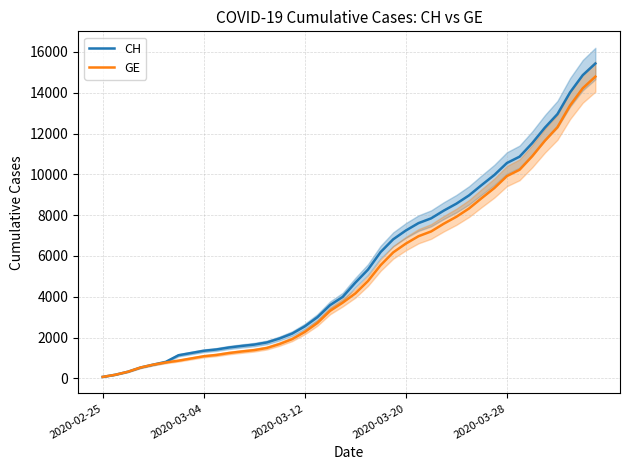

The CH series shows 6190 at 22. True or false?

True